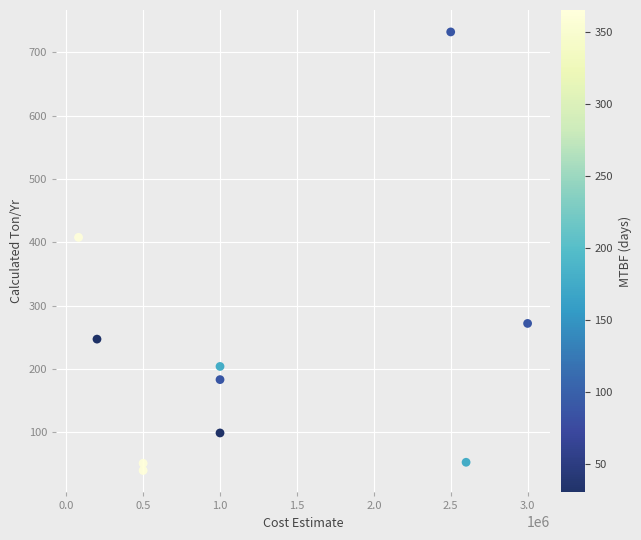

What is the range of Y values (max minus min)?

692.6